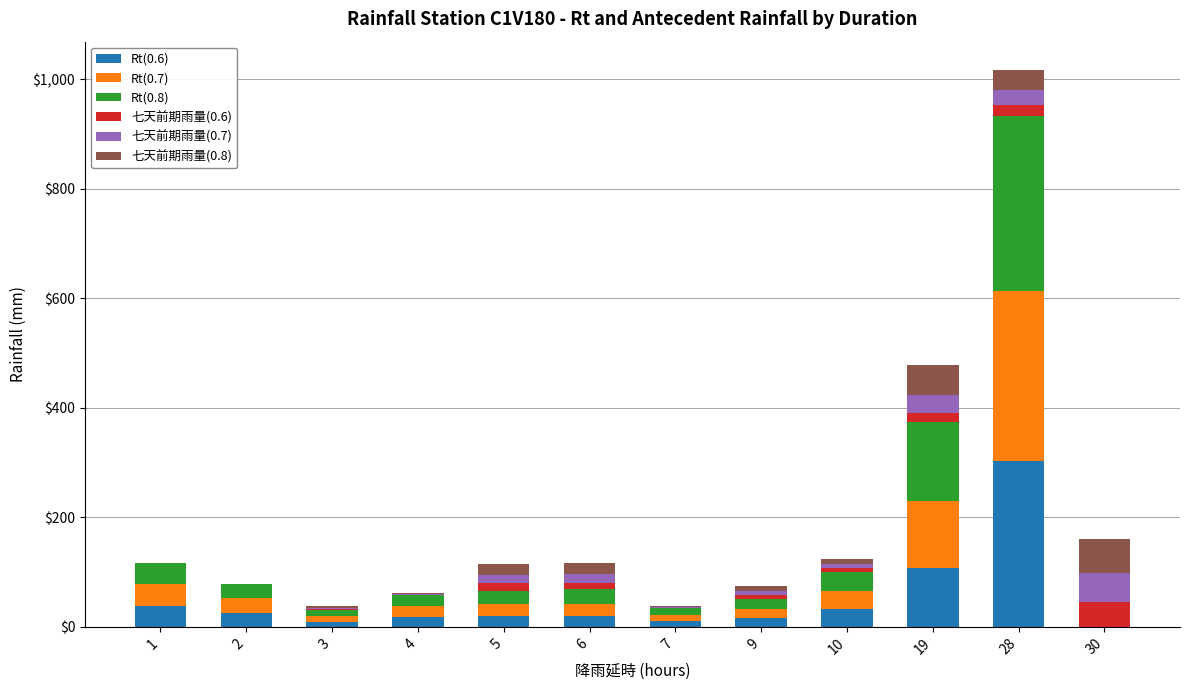

What are all the series names shown in the legend?

Rt(0.6), Rt(0.7), Rt(0.8), 七天前期雨量(0.6), 七天前期雨量(0.7), 七天前期雨量(0.8)